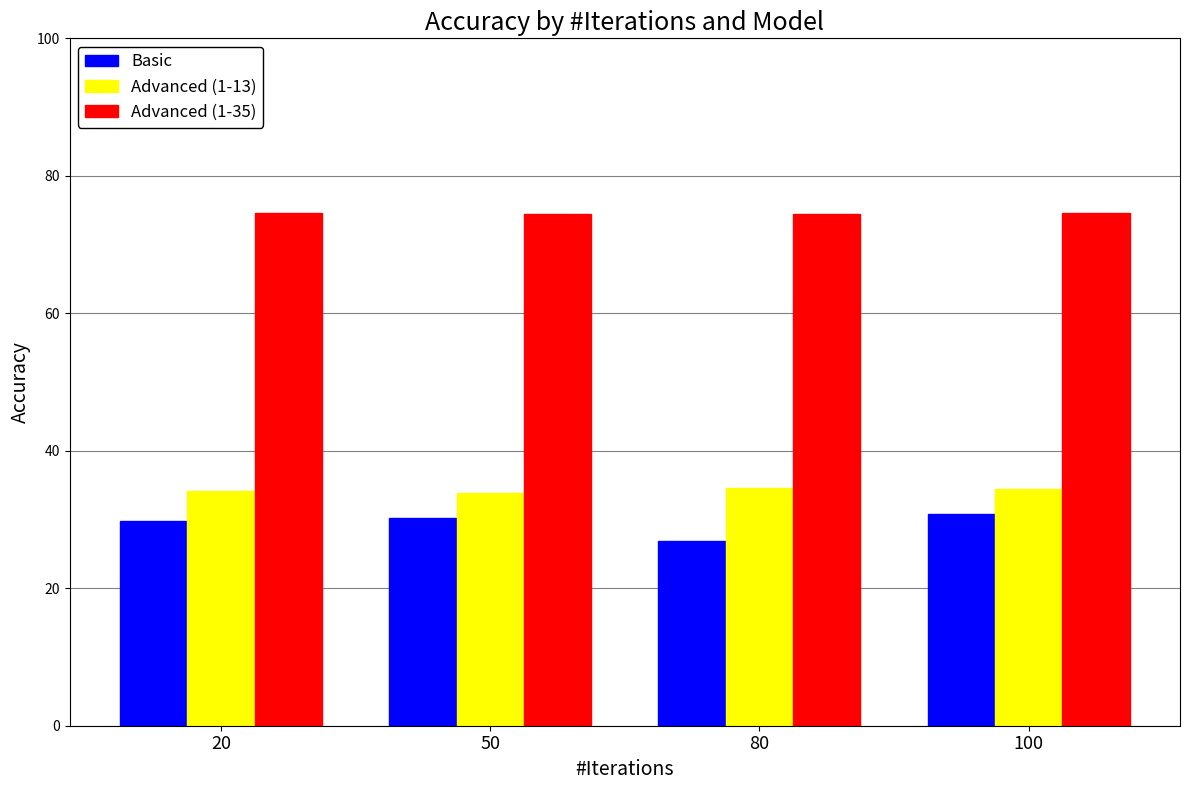

What is the spread (max minus min) of values at 50?

44.2